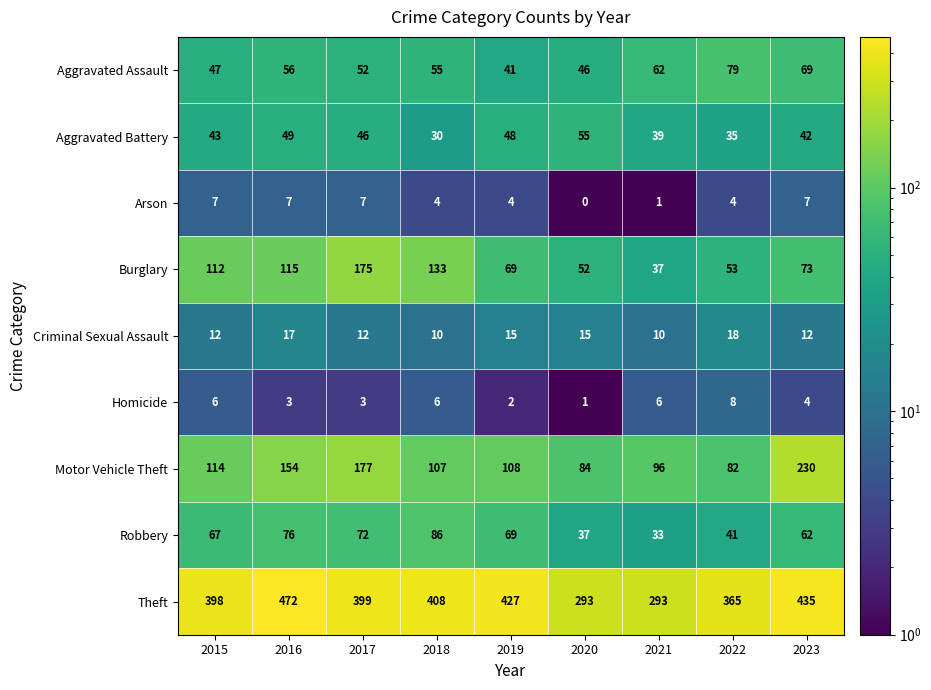

What is the difference between the maximum and minimum values in the Robbery series?

53